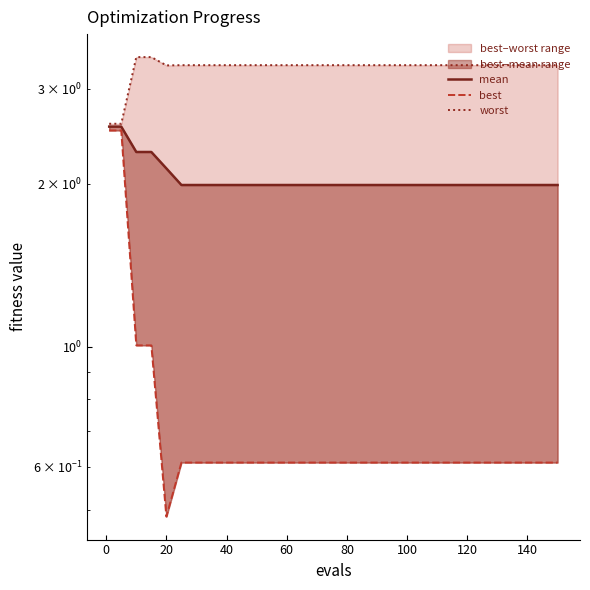

Does the chart have visible grid lines?

No